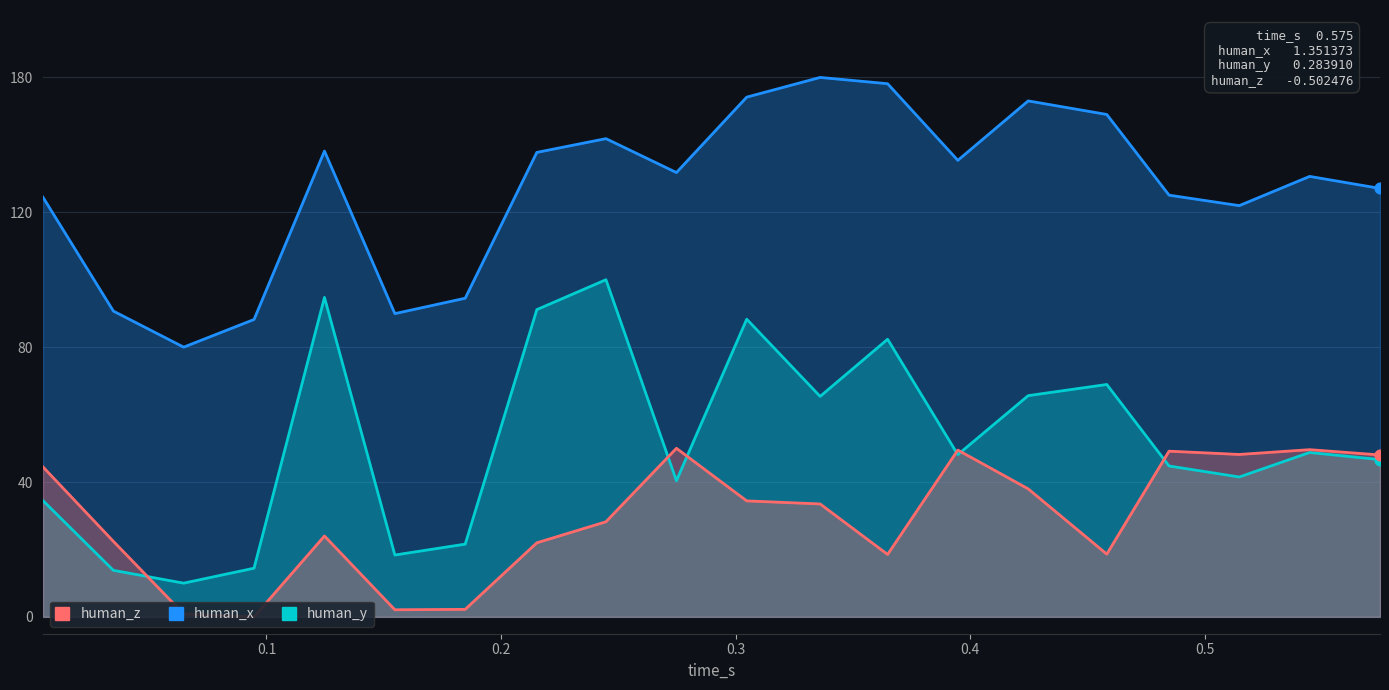

Which series has the largest total across all categories?

human_x